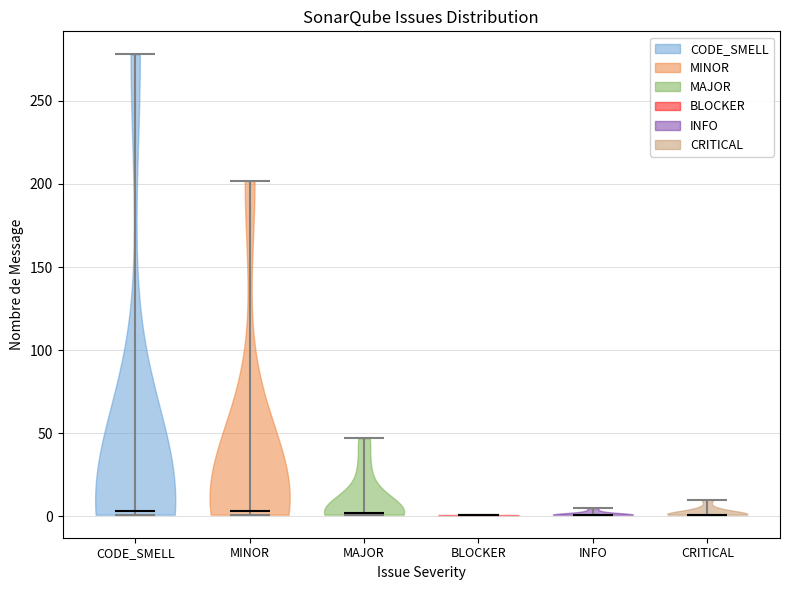

Reading left to right, read every violin against the y-axis: where its median line is, and the lowest and highest points it reaches. The values are not printed on the chart, so give them approximately, as read against the axis.

CODE_SMELL: median line 5, lowest point 0, highest point 280
MINOR: median line 5, lowest point 0, highest point 200
MAJOR: median line 0, lowest point 0, highest point 45
BLOCKER: median line 0, lowest point 0, highest point 0
INFO: median line 0, lowest point 0, highest point 5
CRITICAL: median line 0, lowest point 0, highest point 10